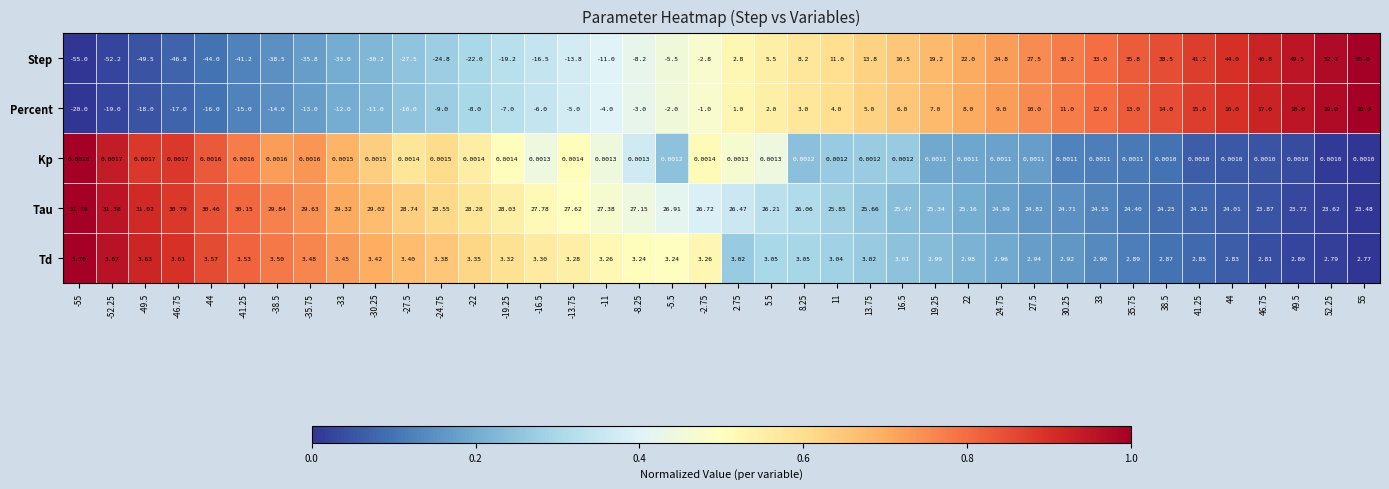

What is the total value across all series at -52.25?

-36.1